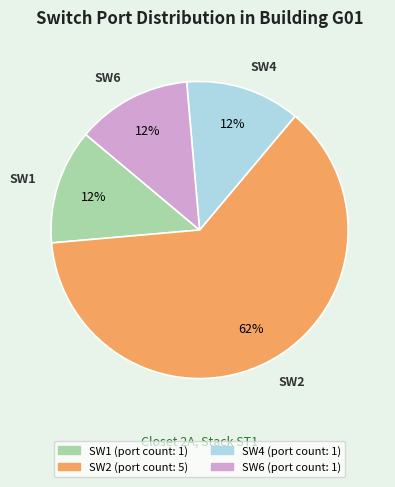

Between SW2 and SW4, which is larger?

SW2